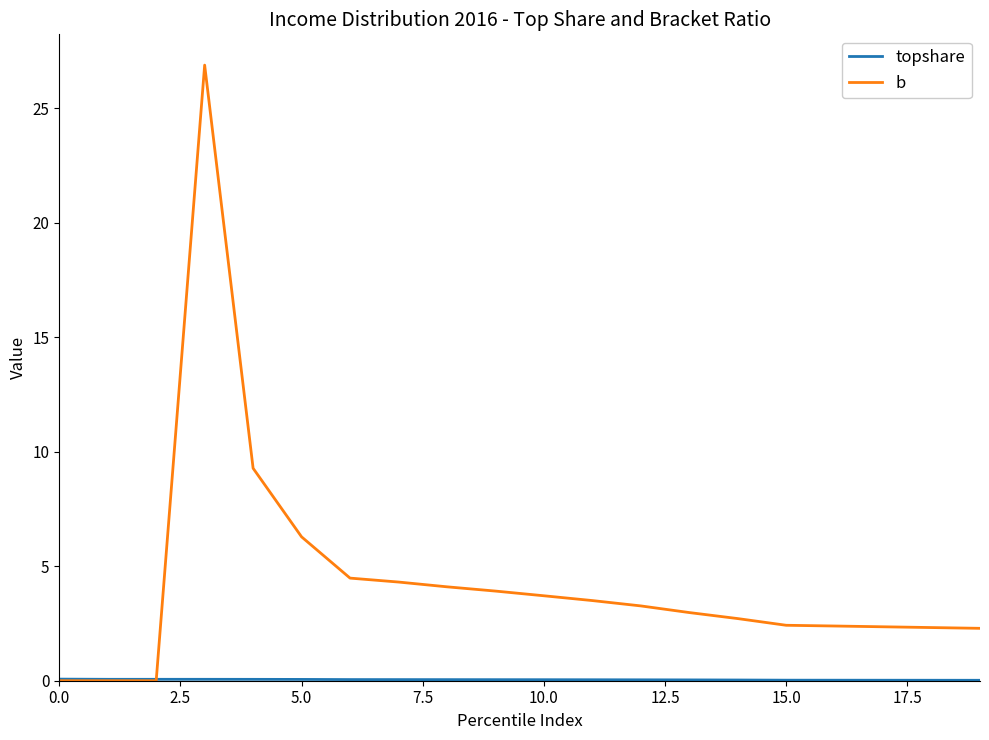

What is the maximum value shown in the chart?

26.9